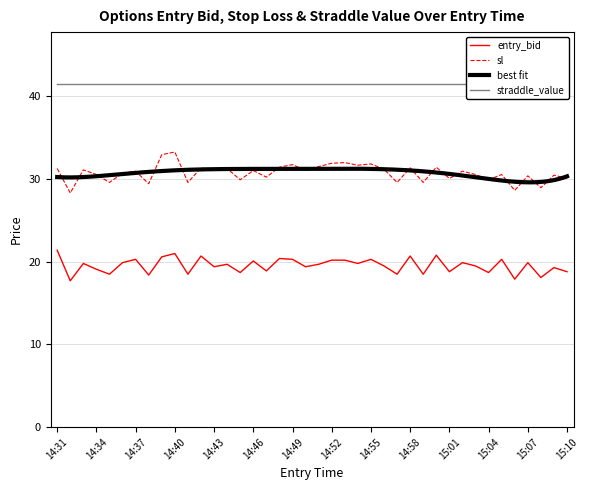

Which series has the widest spread of values?

sl